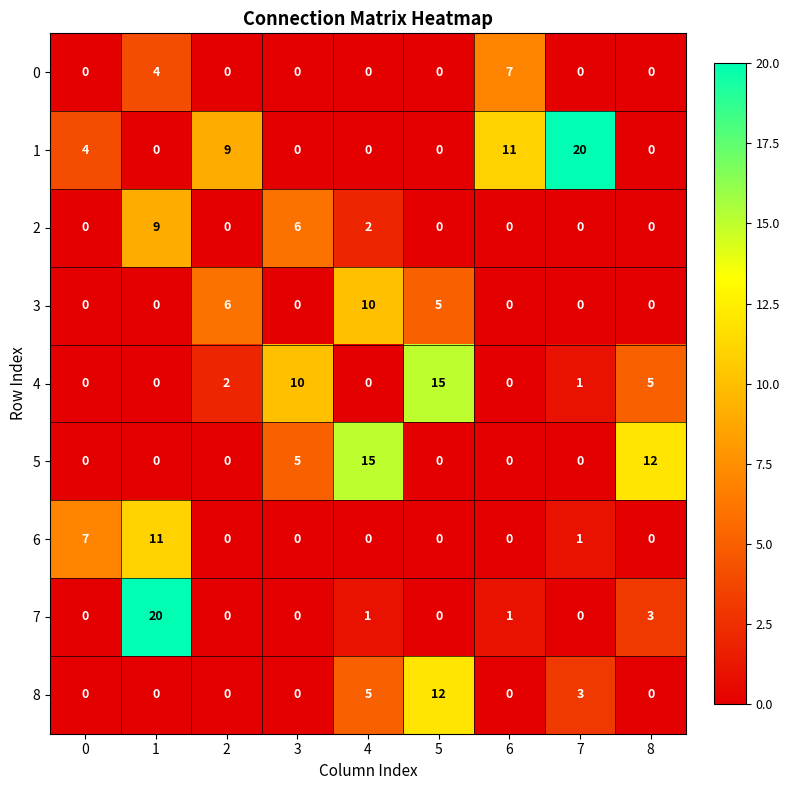

What is the sum of the 1 values at 6 and 4?

11